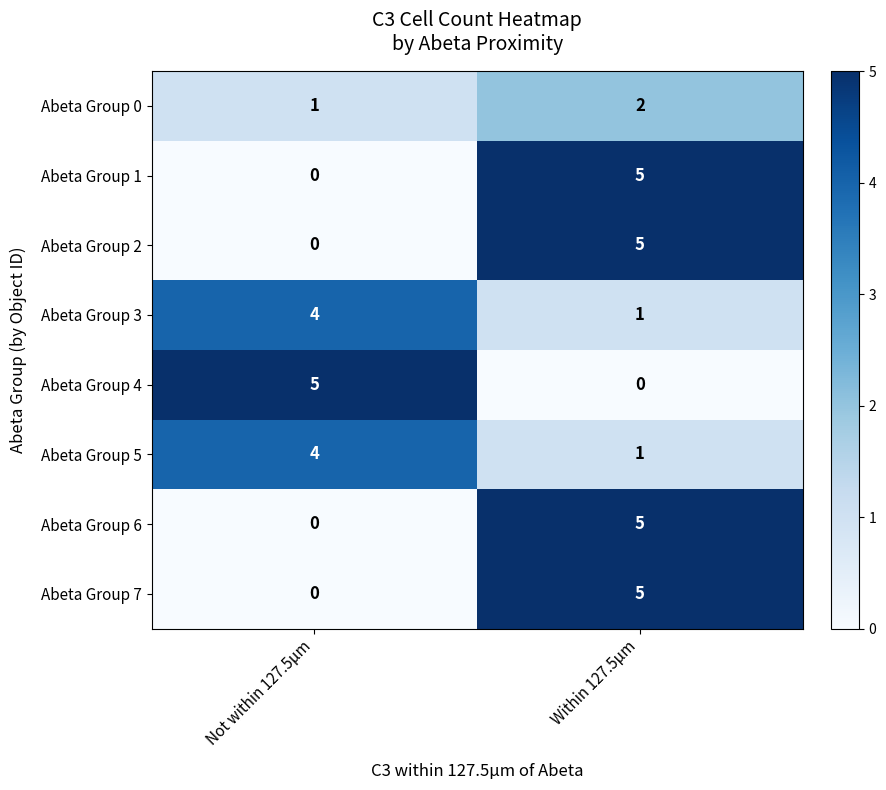

Is the value of Abeta Group 6 at Within 127.5μm greater than the value of Abeta Group 7 at Not within 127.5μm?

Yes